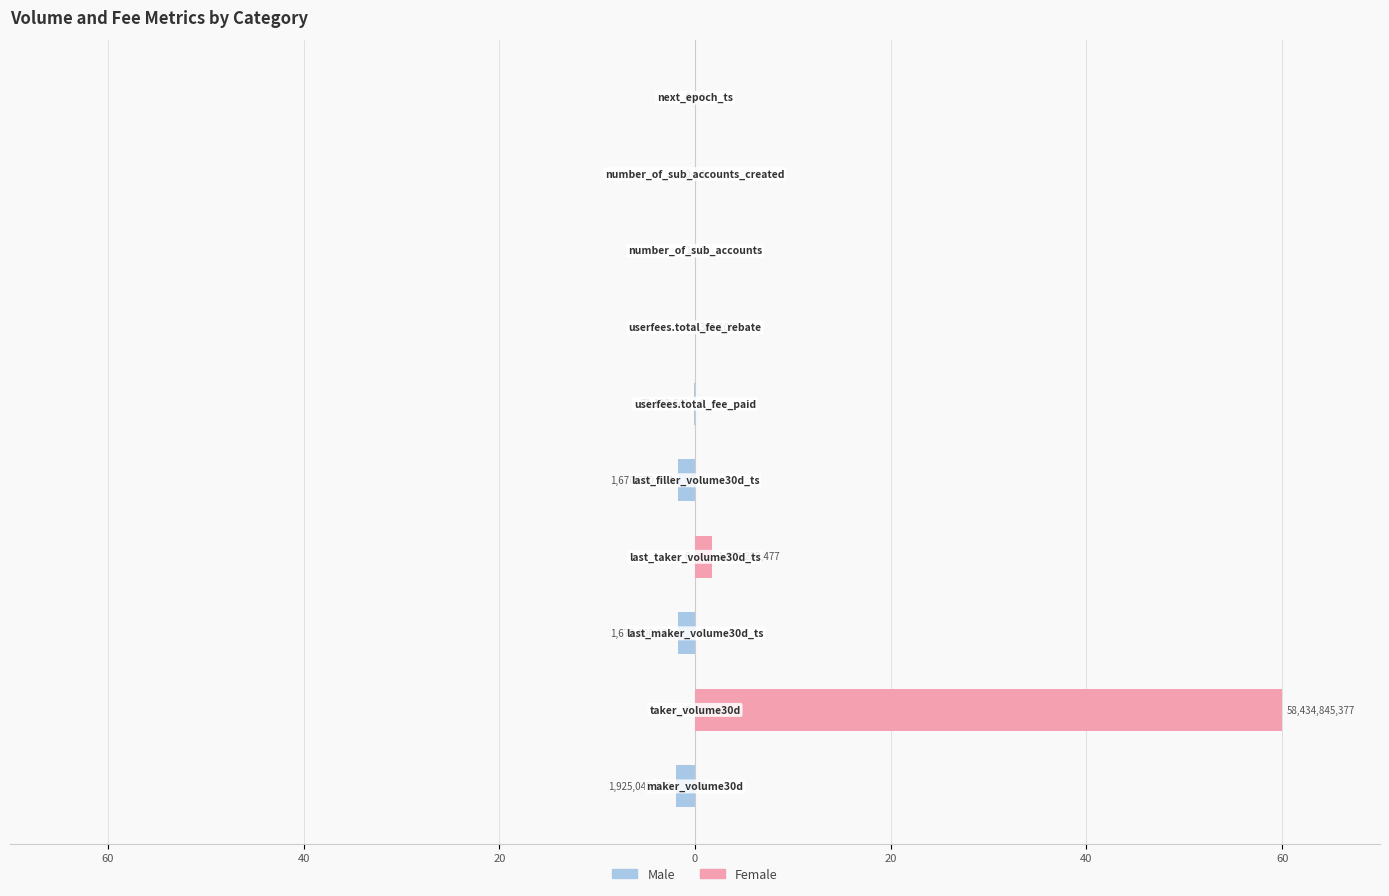

What is the sum of all Male values?

-5.5